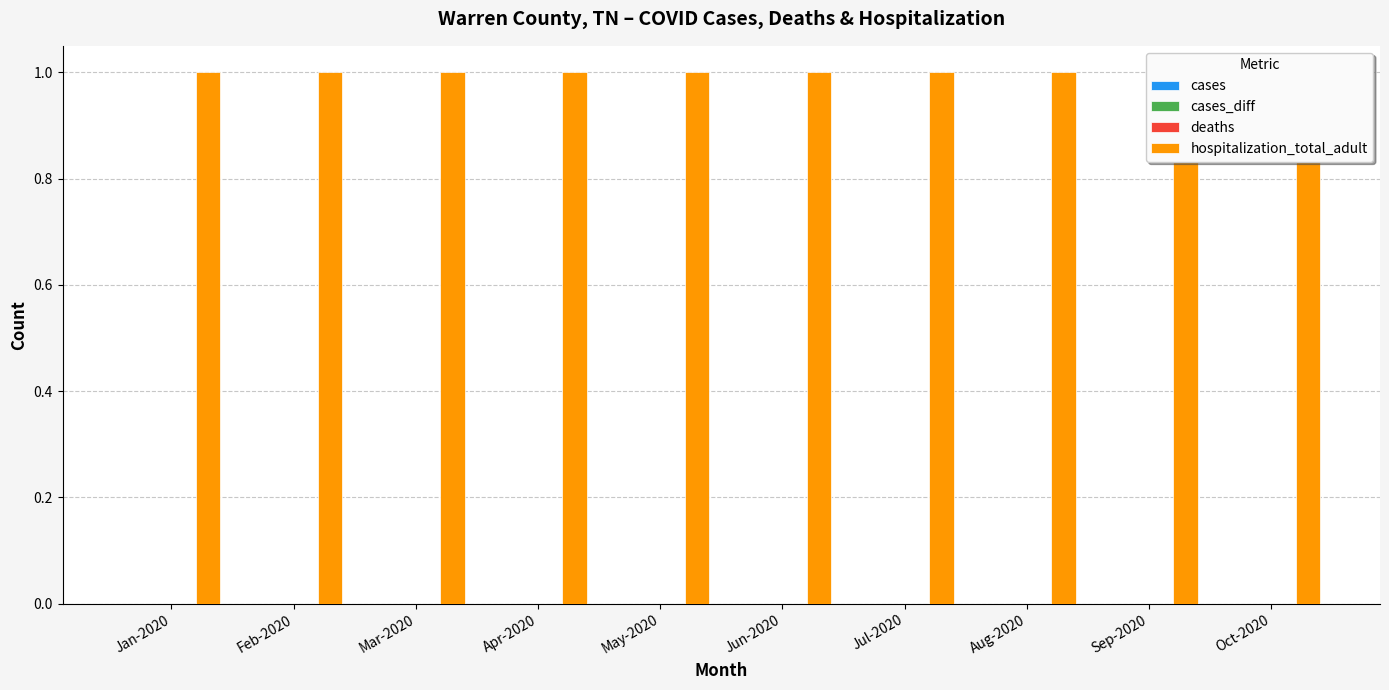

Reading left to right, what are all the values shown in this chart?

cases: 0	0	0	0	0	0	0	0	0	0
cases_diff: 0	0	0	0	0	0	0	0	0	0
deaths: 0	0	0	0	0	0	0	0	0	0
hospitalization_total_adult: 1	1	1	1	1	1	1	1	1	1